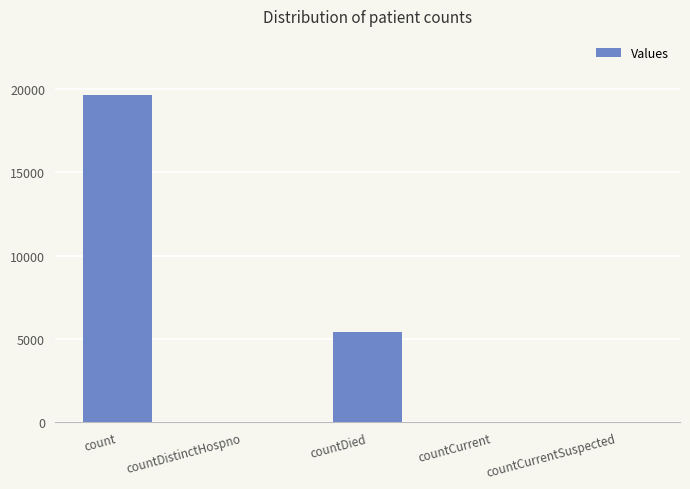

At which label does the data first exceed 36?

count